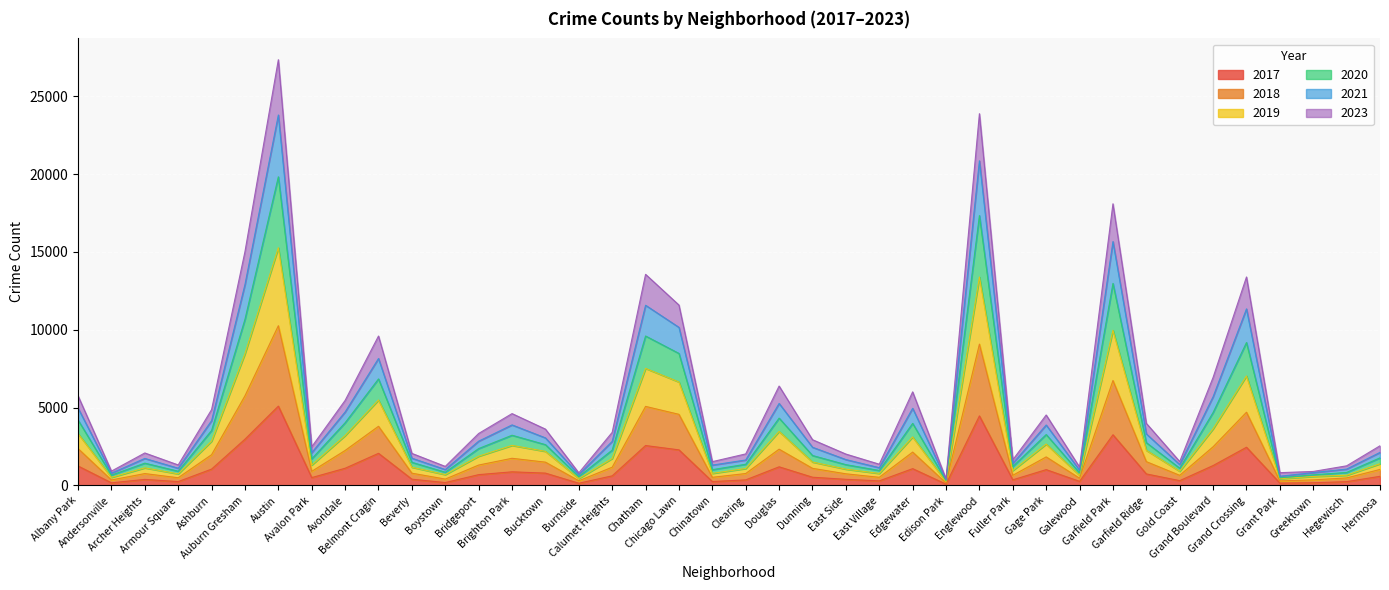

What is the maximum value shown in the chart?

27342